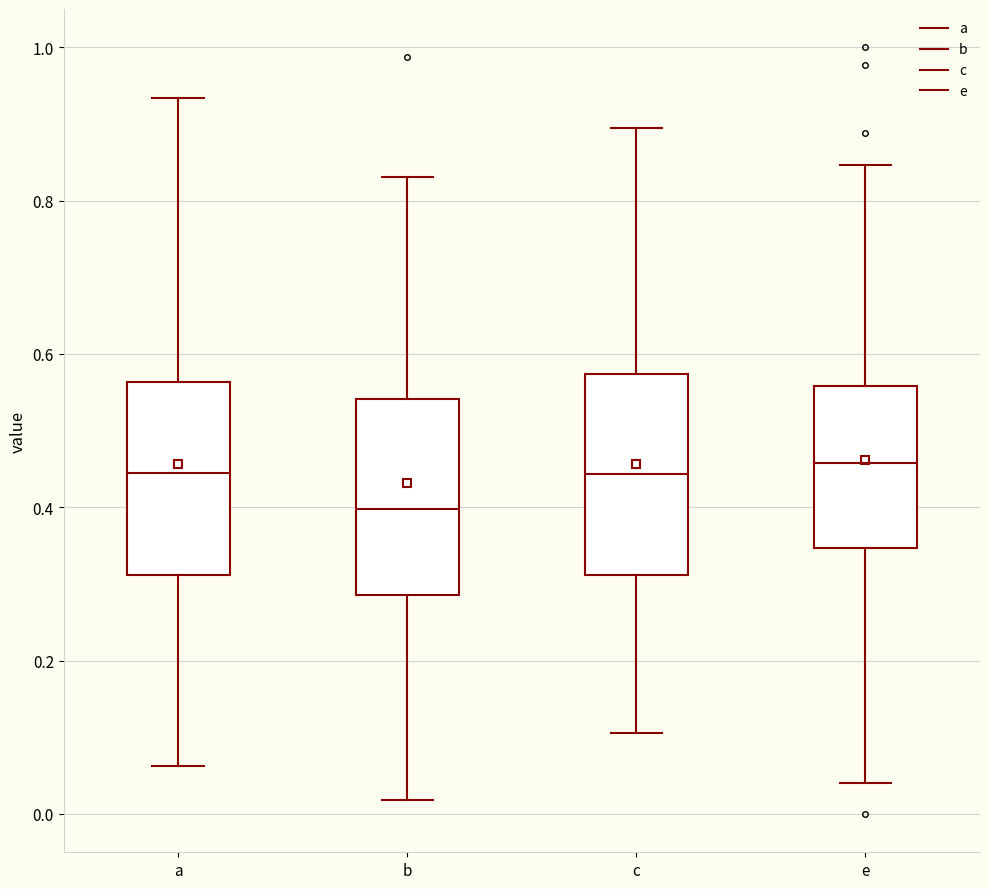

Where does the median line of the box for a sit on the y-axis? The values are not printed on the chart, so give them approximately, as read against the axis.

0.44